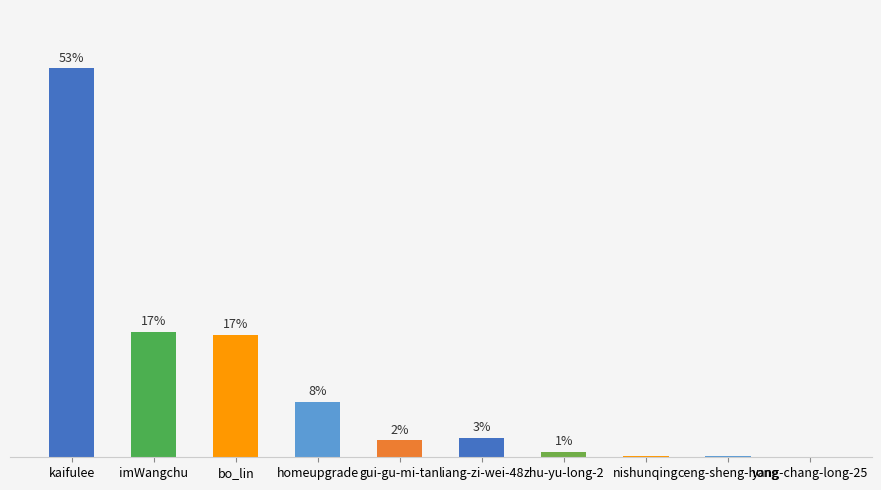

Are the bars horizontal?

No